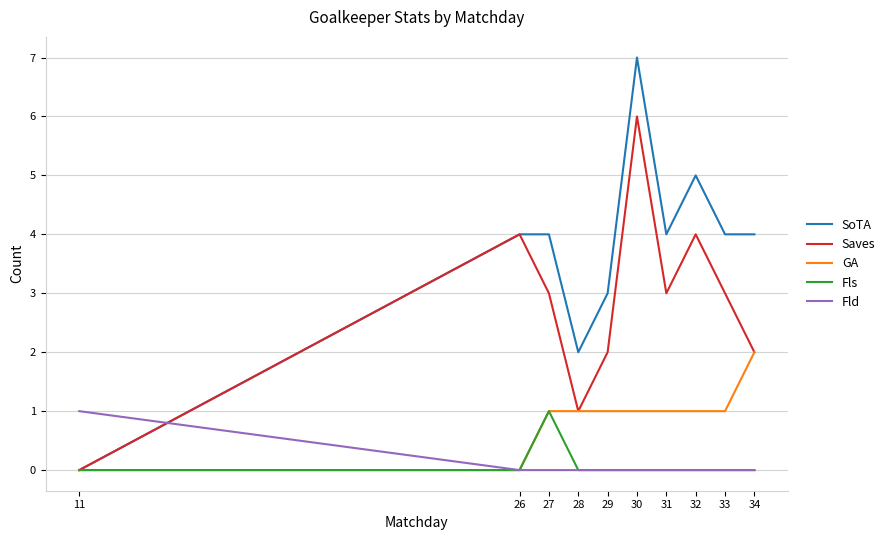

True or false: Fls has more than 0 interior local peaks.

True